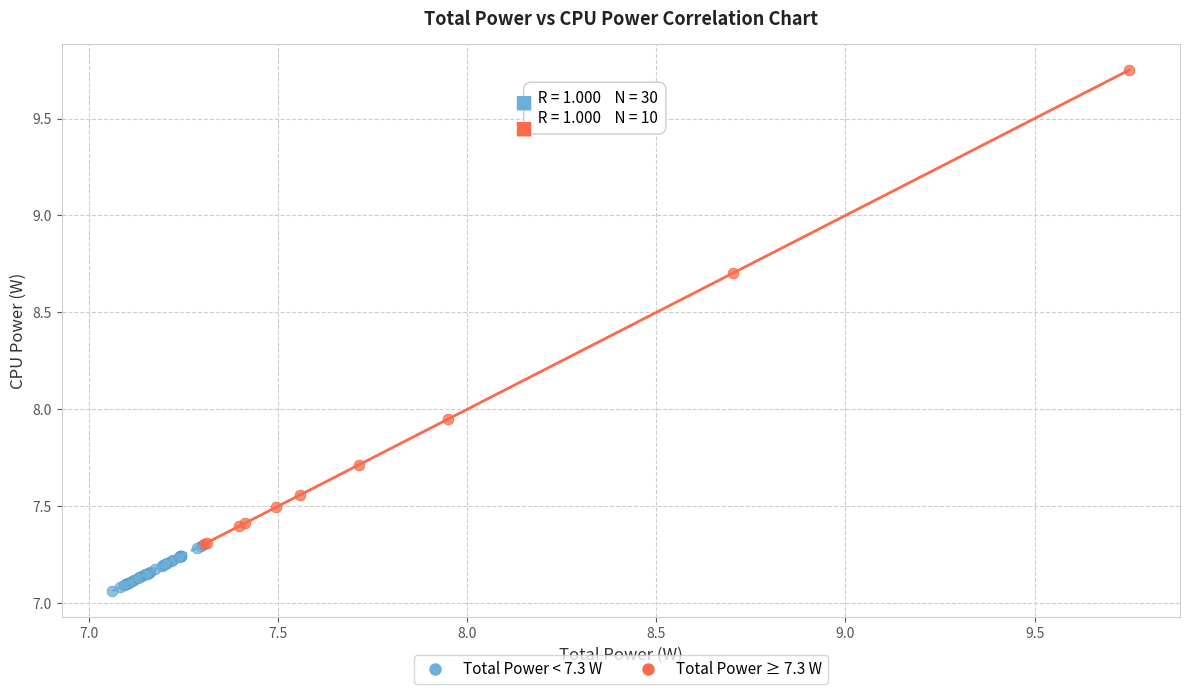

Which series has the largest Y range (max minus min)?

Total Power ≥ 7.3 W